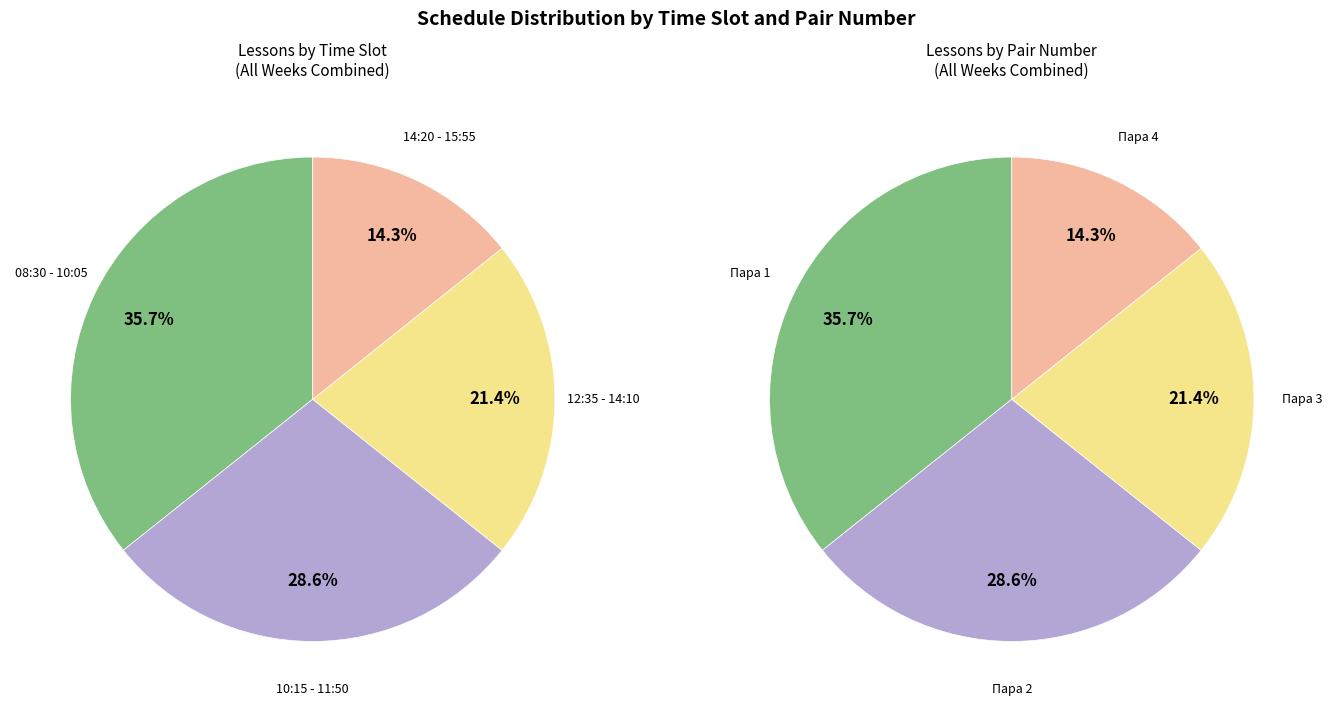

To the nearest percent, what portion does 08:30 - 10:05 represent?

36%